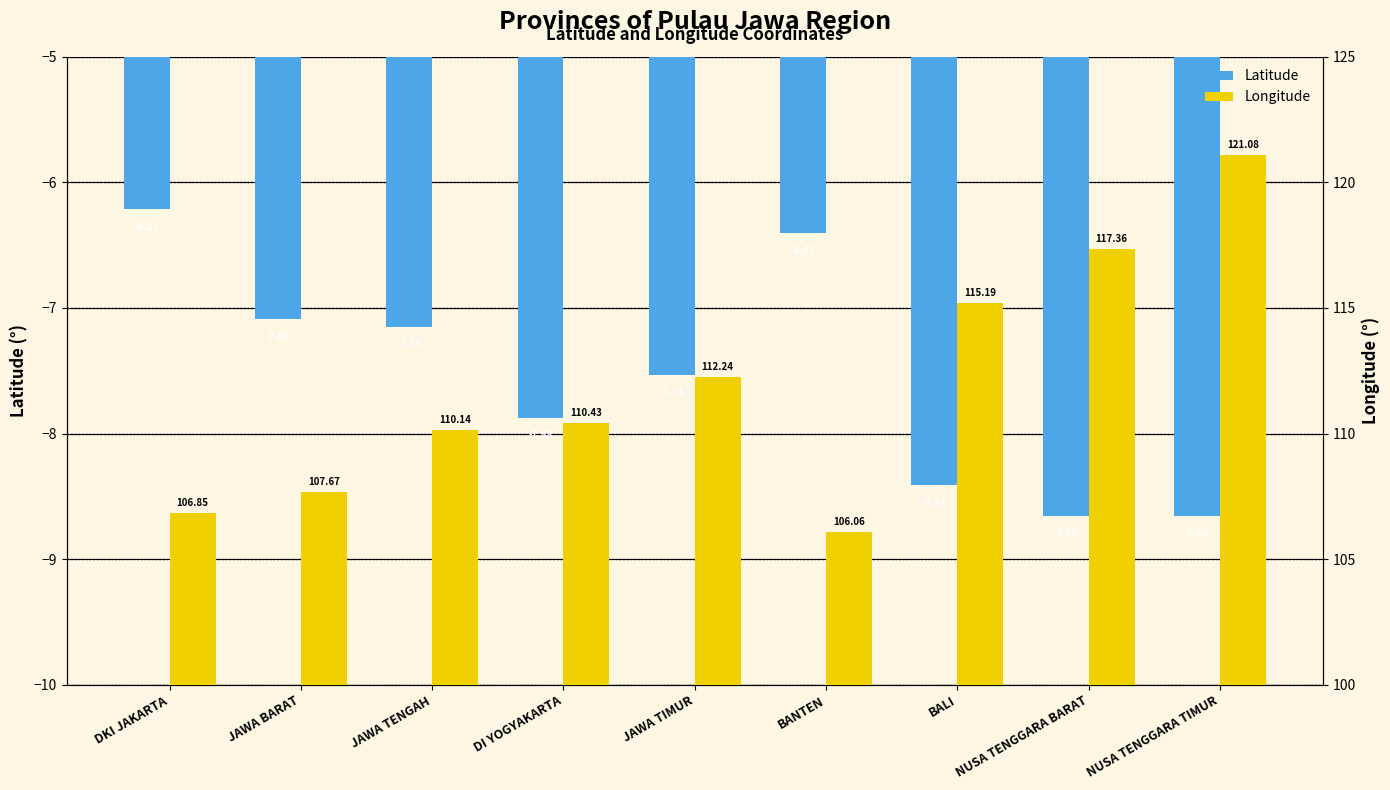

What is the total value across all series at DKI JAKARTA?

100.6